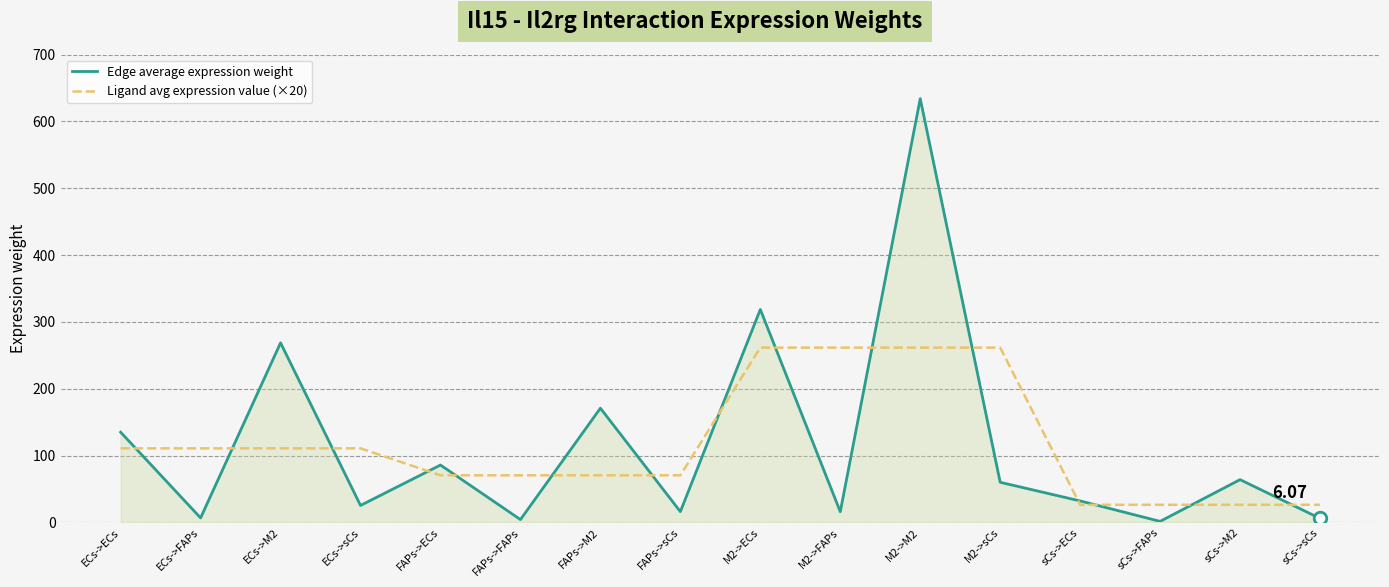

What are all the series names shown in the legend?

Edge average expression weight, Ligand avg expression value (×20)